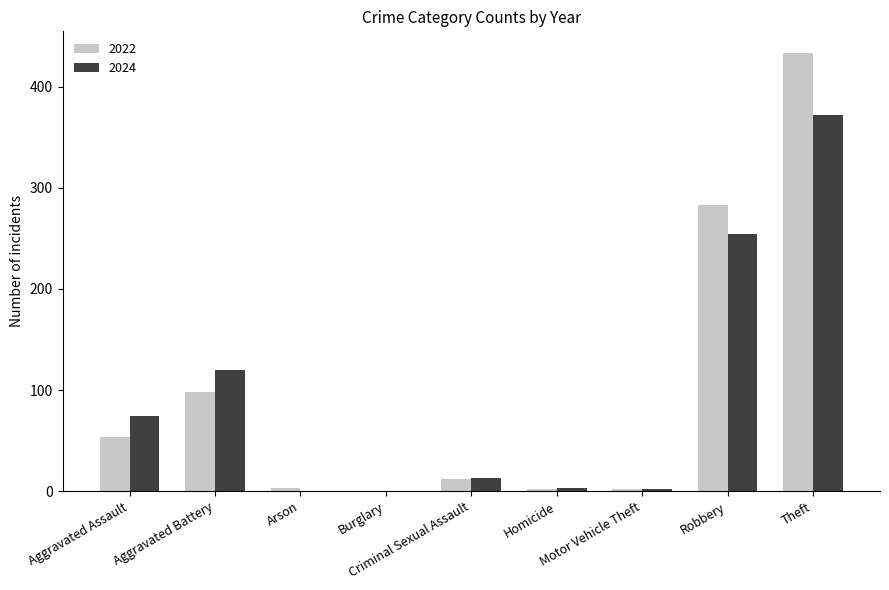

Which series has the largest range (max minus min)?

2022